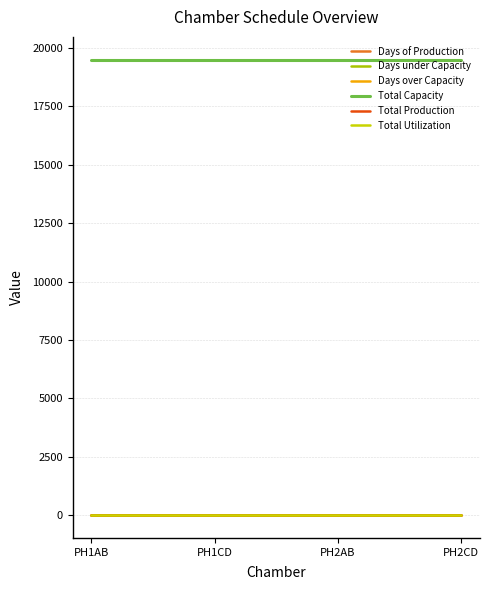

At how many categories does at least one series exceed 12391?

4